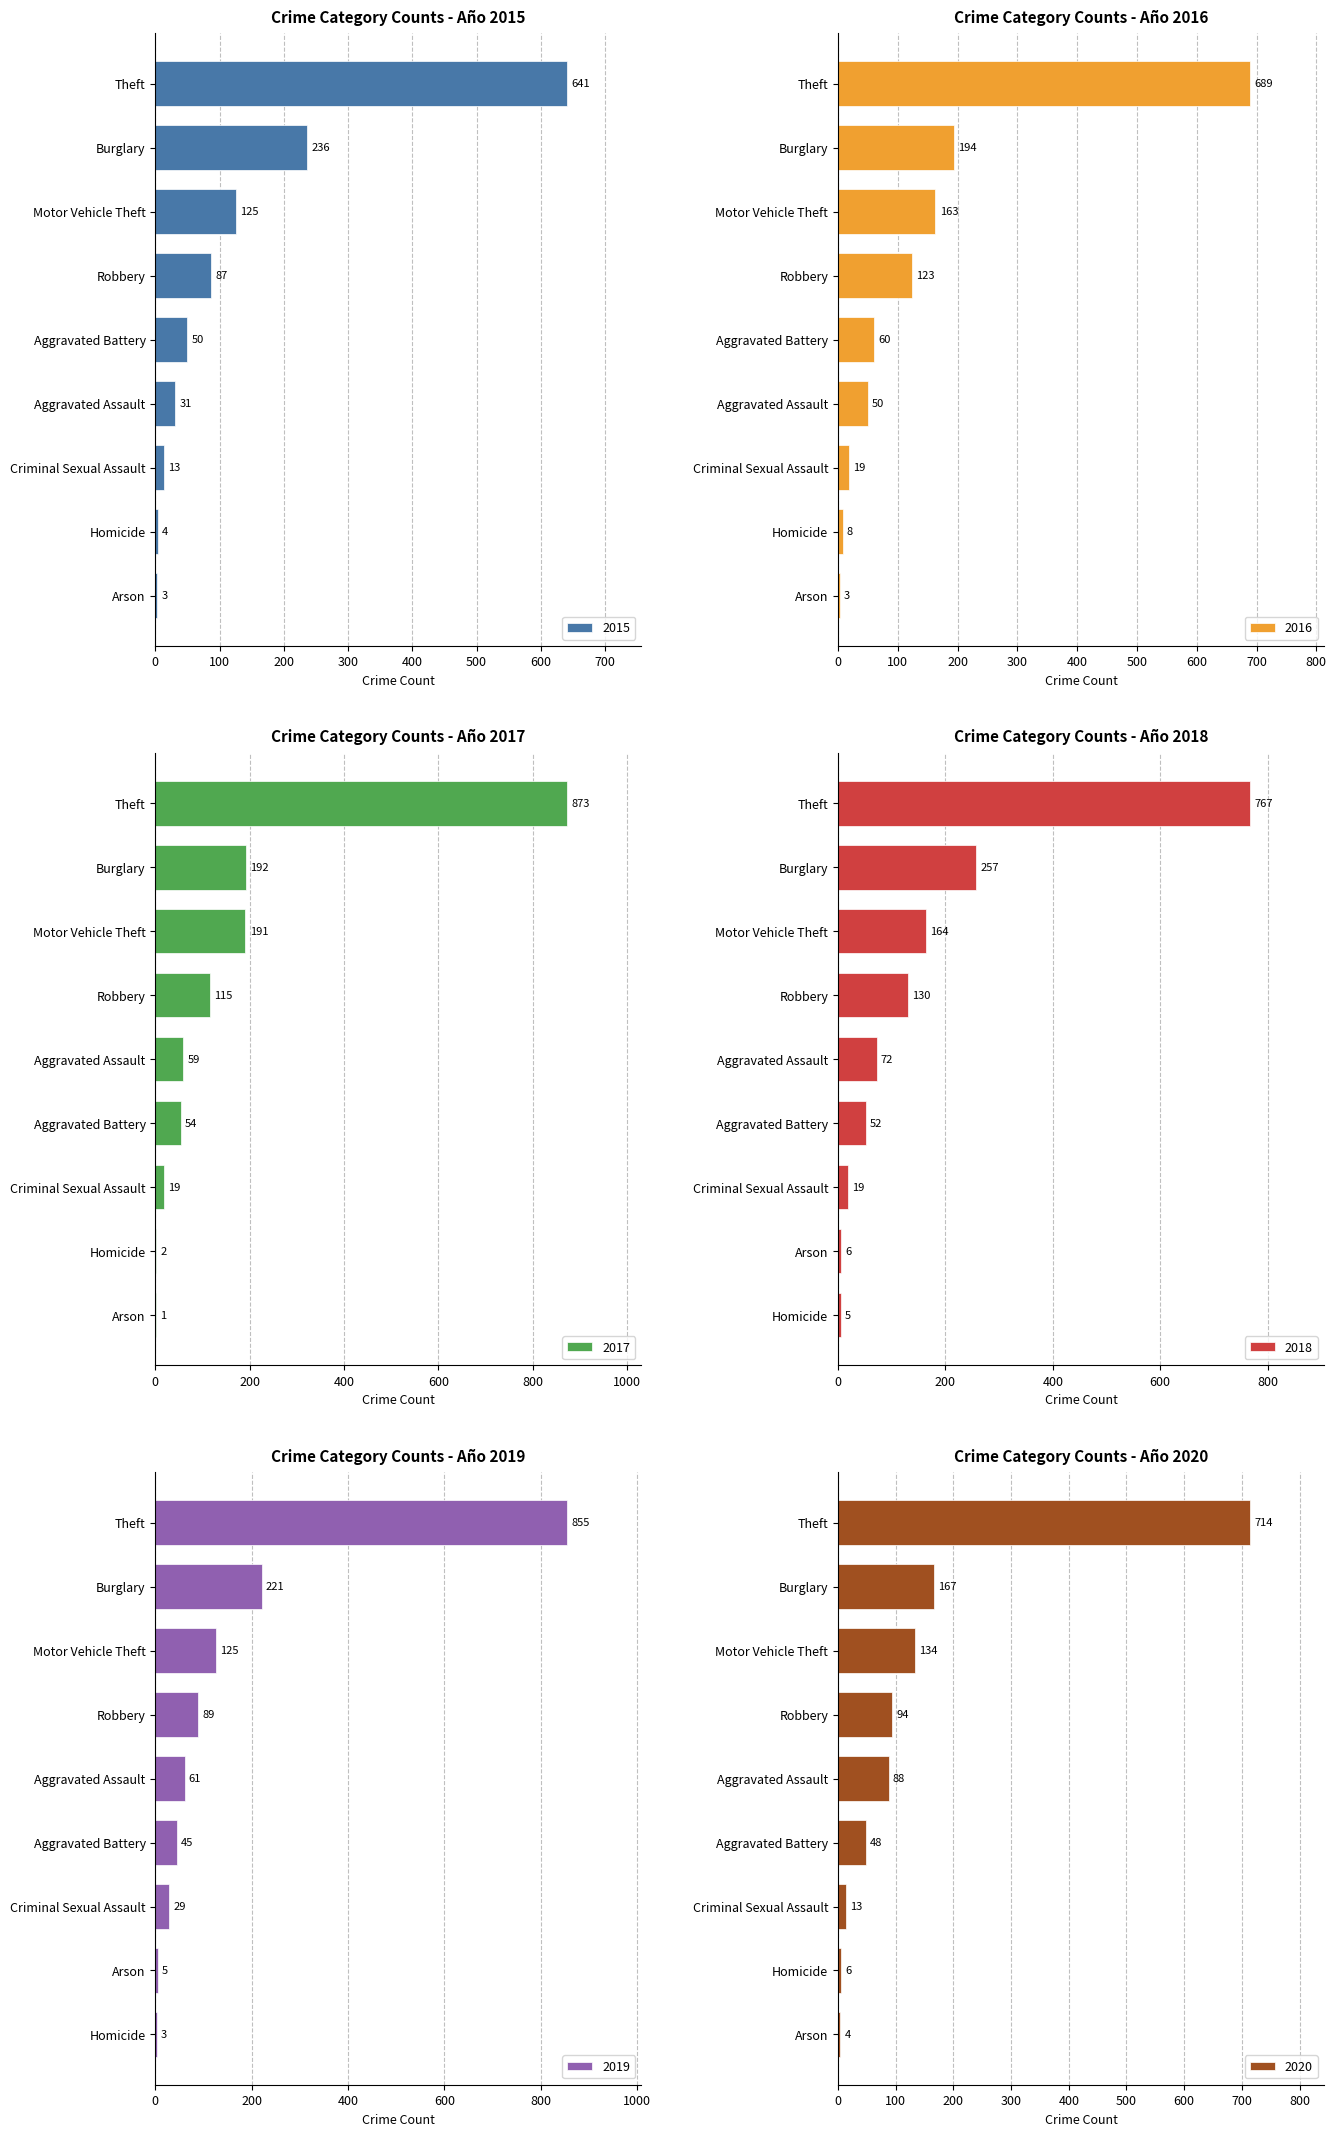

The value of 2016 at Arson is 3. True or false?

True